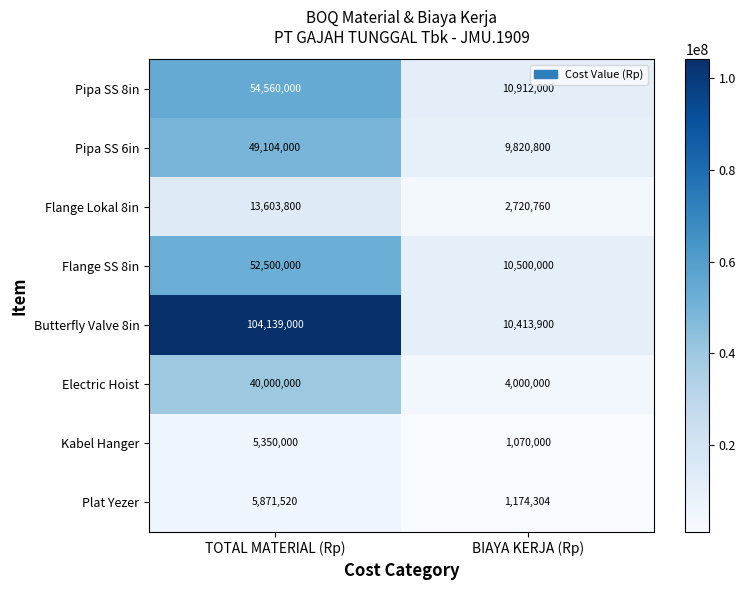

At which category does the chart reach its minimum across all series?

BIAYA KERJA (Rp)